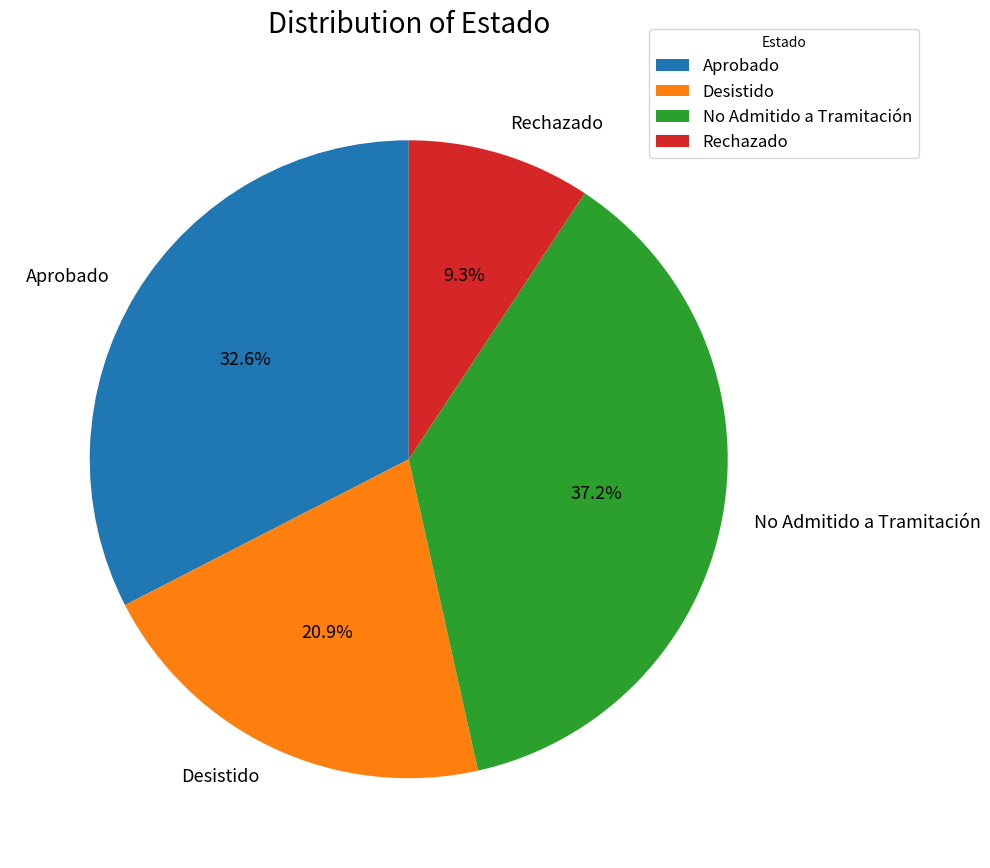

Combined, do No Admitido a Tramitación and Aprobado account for over 50%?

Yes